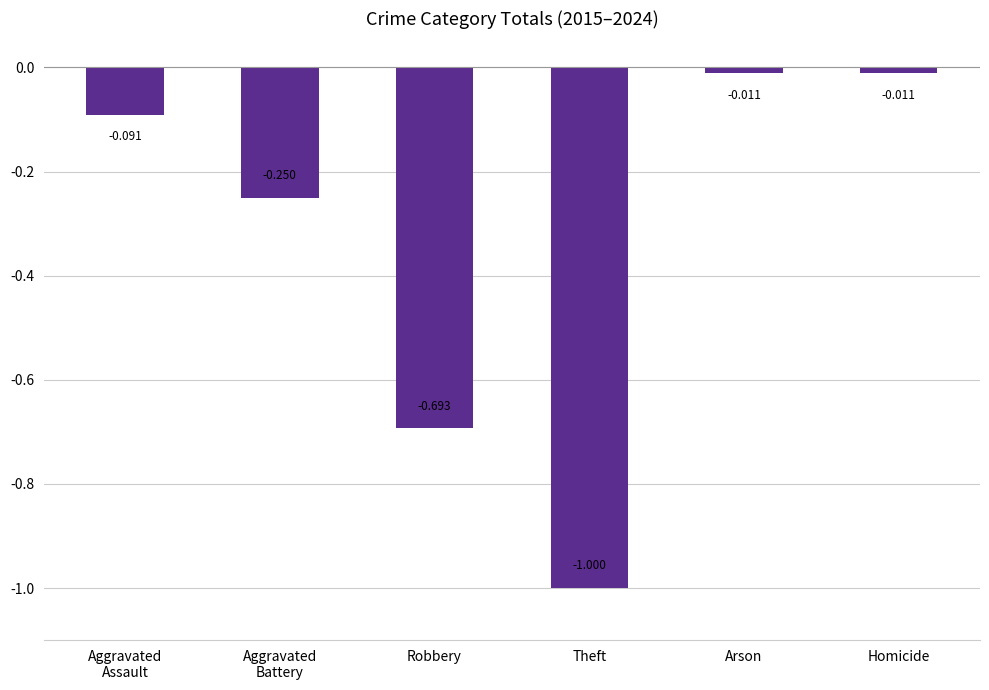

What is the label of the 3rd bar from the left?

Robbery